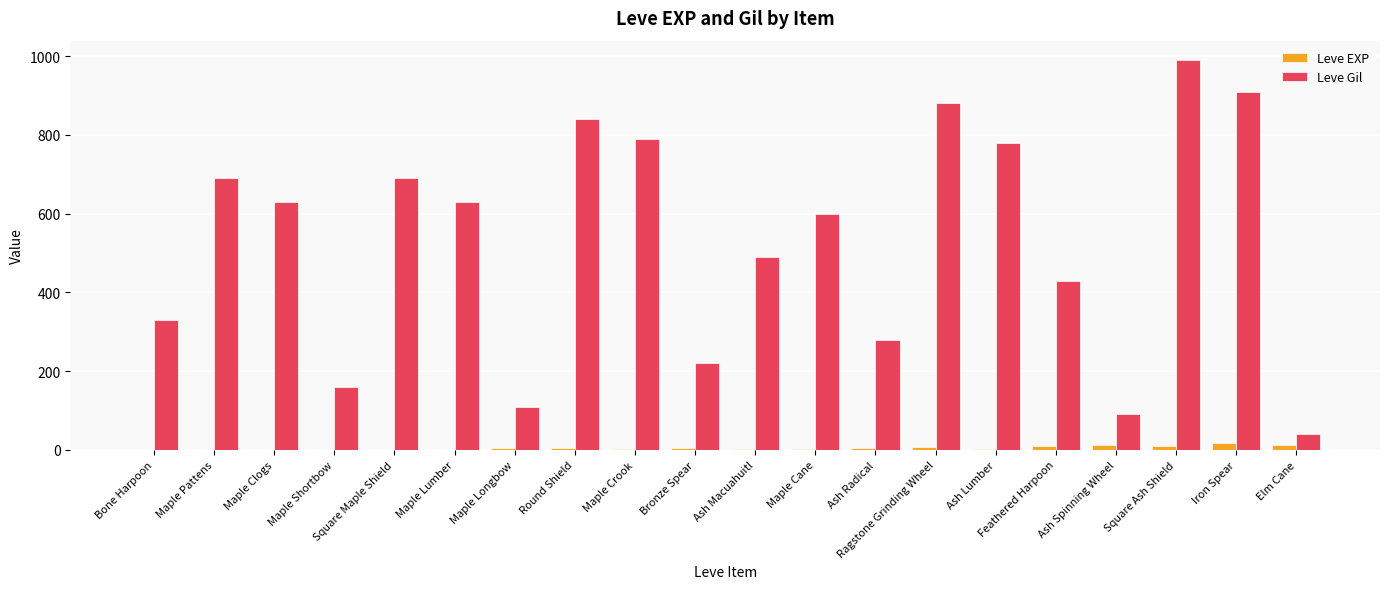

At which category is the sum across all series the highest?

Square Ash Shield